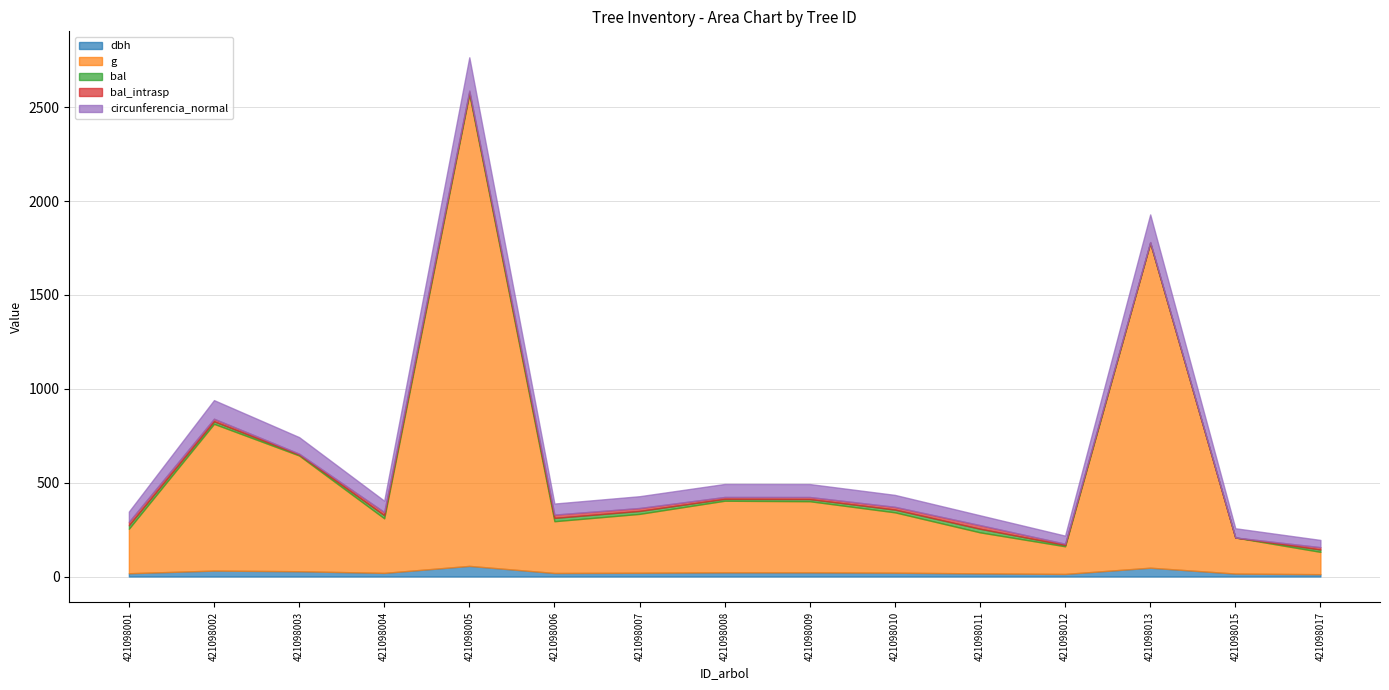

Reading left to right, transcribe all the data shown in this chart.

dbh: 421098001=17.4	421098002=31.6	421098003=28.0	421098004=19.2	421098005=56.6	421098006=18.7	421098007=20.0	421098008=22.1	421098009=22.0	421098010=20.2	421098011=16.7	421098012=13.7	421098013=46.9	421098015=15.7	421098017=12.3
g: 421098001=237.1	421098002=782.0	421098003=616.9	421098004=290.8	421098005=2514.6	421098006=275.9	421098007=313.7	421098008=381.7	421098009=379.1	421098010=321.7	421098011=218.6	421098012=147.4	421098013=1730.0	421098015=192.3	421098017=119.0
bal: 421098001=18.5	421098002=13.6	421098003=4.9	421098004=16.7	421098005=8.7	421098006=17.6	421098007=15.7	421098008=10.0	421098009=11.2	421098010=14.7	421098011=19.3	421098012=6.9	421098013=2.5	421098015=0.0	421098017=12.4
bal_intrasp: 421098001=18.5	421098002=13.6	421098003=4.9	421098004=16.7	421098005=8.7	421098006=17.6	421098007=15.7	421098008=10.0	421098009=11.2	421098010=14.7	421098011=19.3	421098012=6.9	421098013=2.5	421098015=0.0	421098017=12.4
circunferencia_normal: 421098001=54.6	421098002=99.1	421098003=88.0	421098004=60.5	421098005=177.8	421098006=58.9	421098007=62.8	421098008=69.3	421098009=69.0	421098010=63.6	421098011=52.4	421098012=43.0	421098013=147.4	421098015=49.1	421098017=38.7